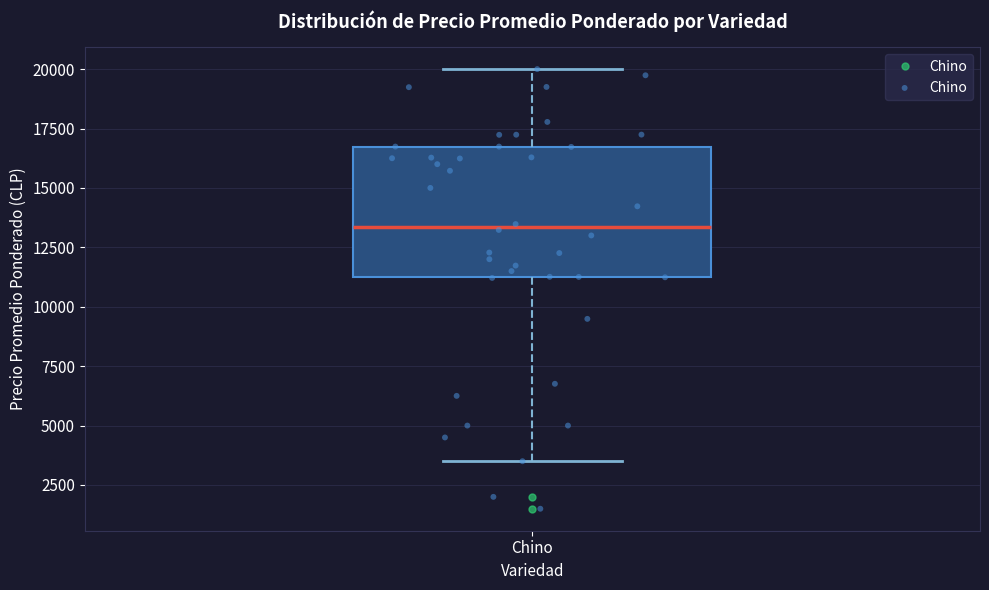

Transcribe this box plot: give where the median line is, the range the box spans, and where the two whiskers end, as read against the y-axis. The values are not printed on the chart, so give them approximately, as read against the axis.

median 13500, box 11000 to 16500, whiskers 3500 to 20000